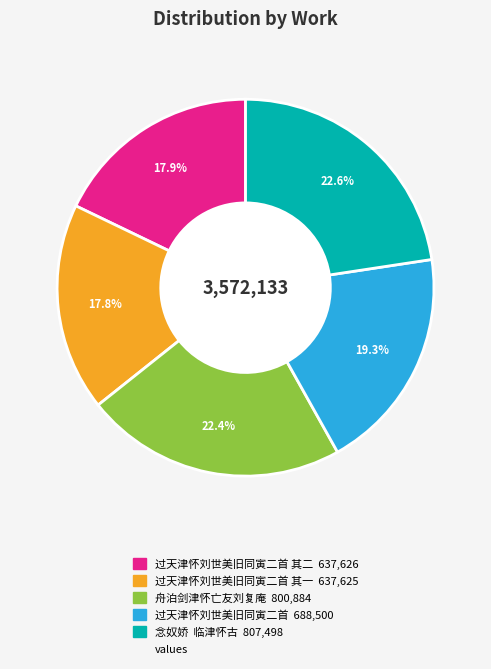

Does any single category account for the majority?

No